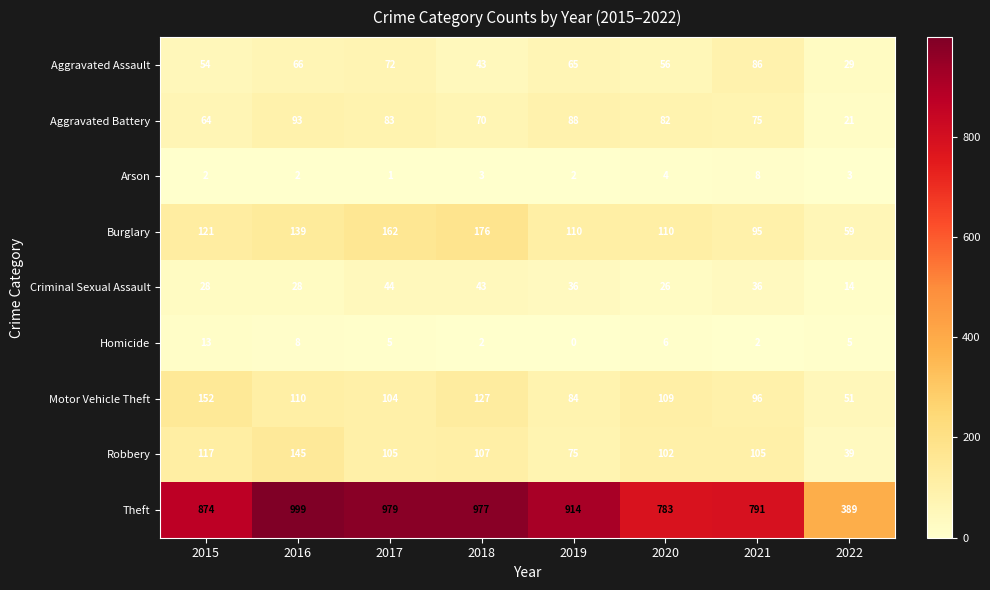

At which category is the sum across all series the highest?

2016